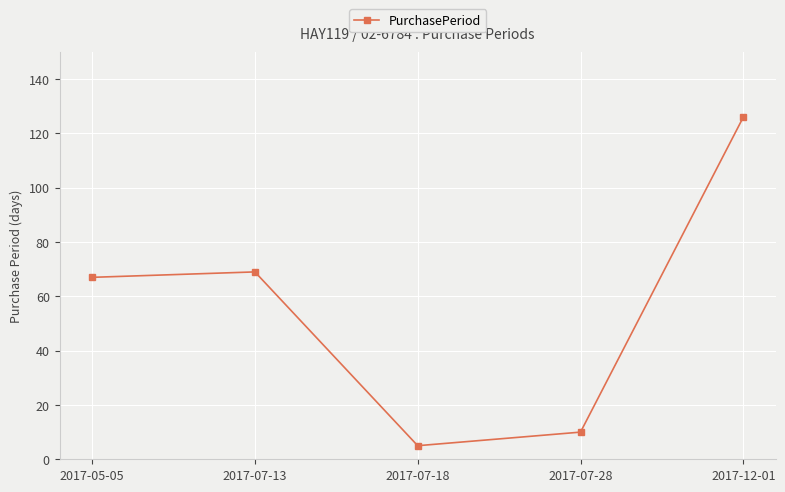

What is the greatest value displayed?

126